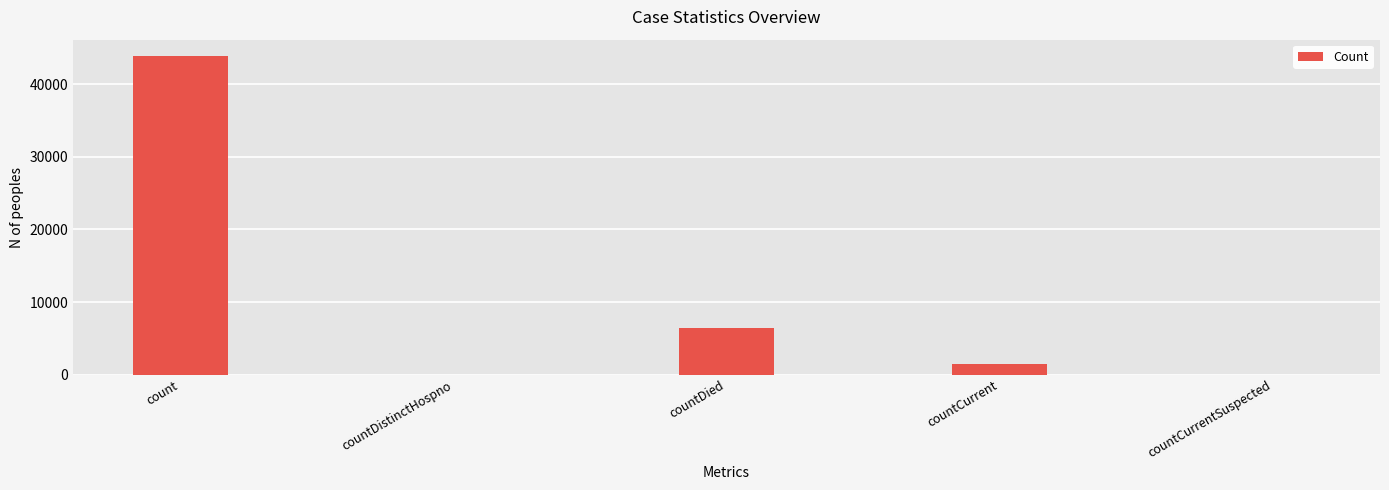

Where is the data nearest to the value 21961?

countDied